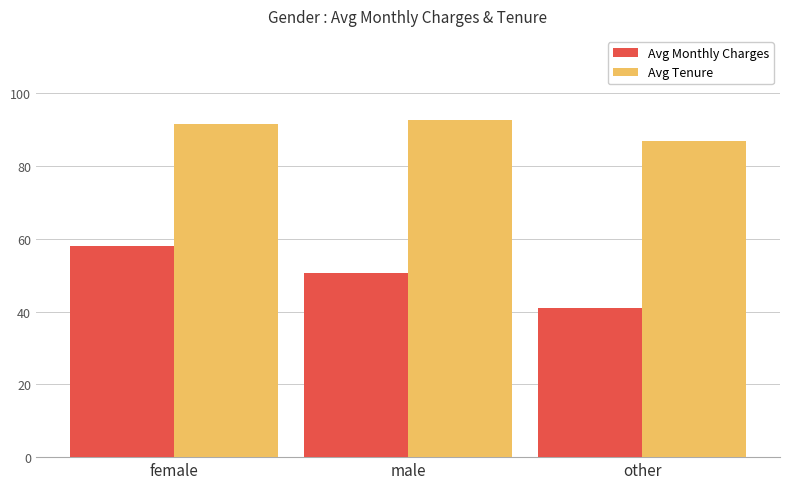

Reading left to right, extract all data points from this chart.

Avg Monthly Charges: female=58.0	male=50.5	other=41.0
Avg Tenure: female=91.5	male=92.6	other=87.0